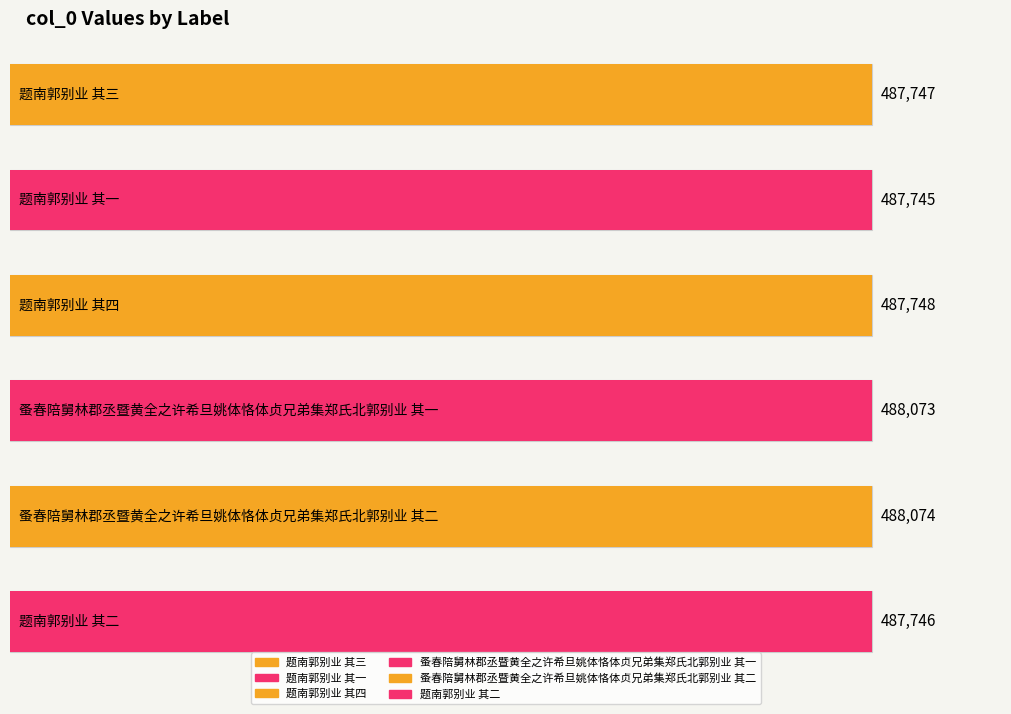

What is the minimum value shown in the chart?

487745